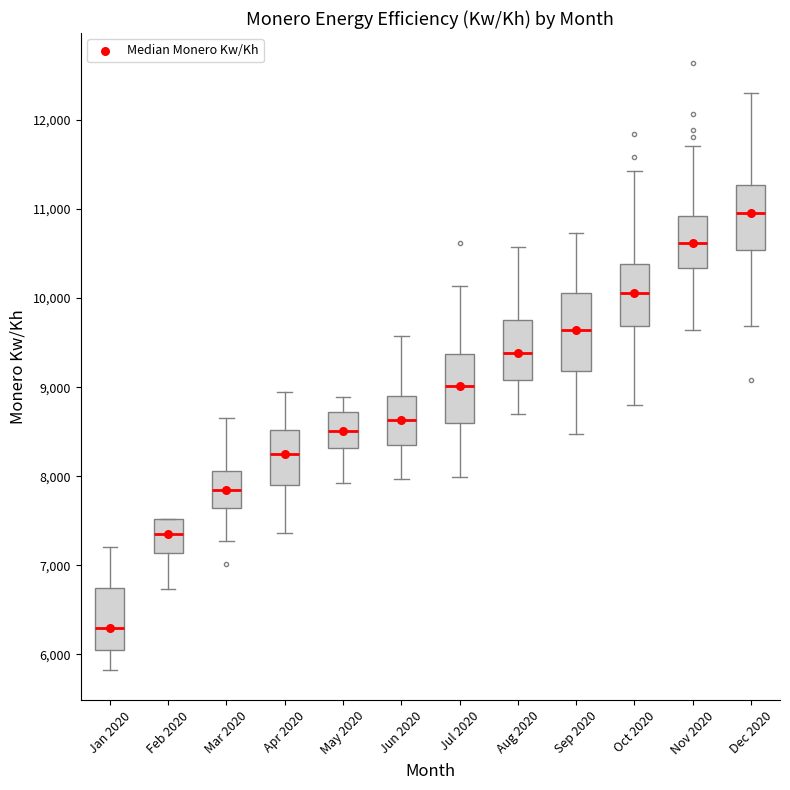

Where does the upper whisker of the box for Jan 2020 end on the y-axis? The values are not printed on the chart, so give them approximately, as read against the axis.

7200